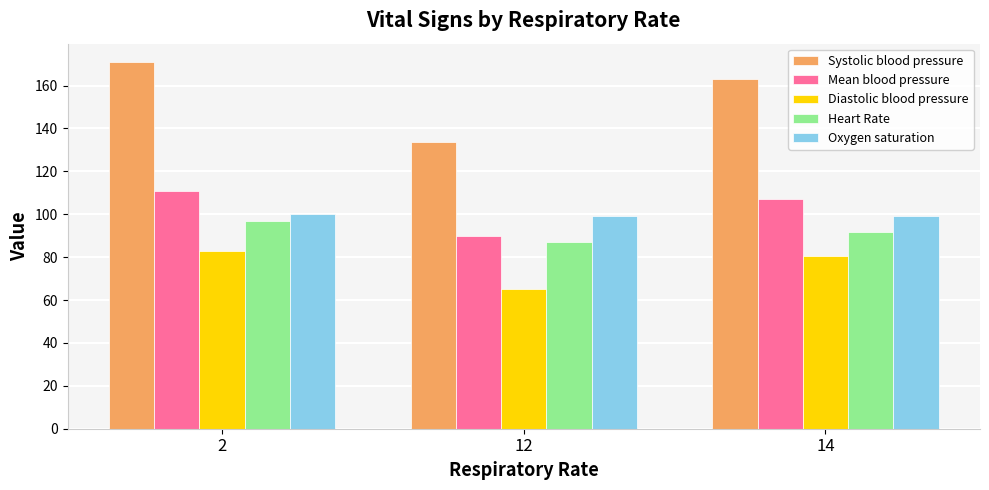

What is the difference between the Systolic blood pressure values at 2 and 12?

37.1